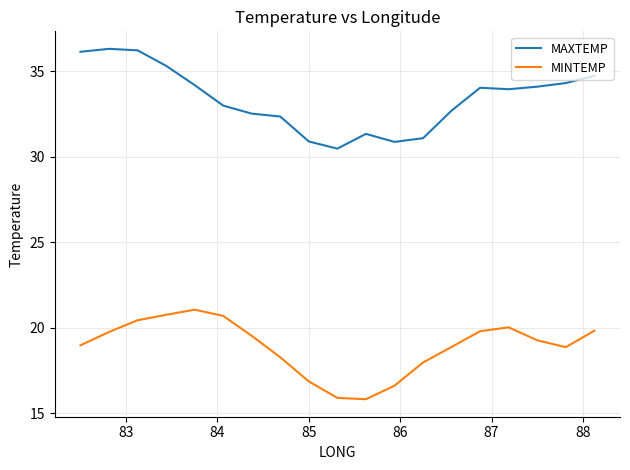

List the series in order of their overall mean, highest first.

MAXTEMP, MINTEMP